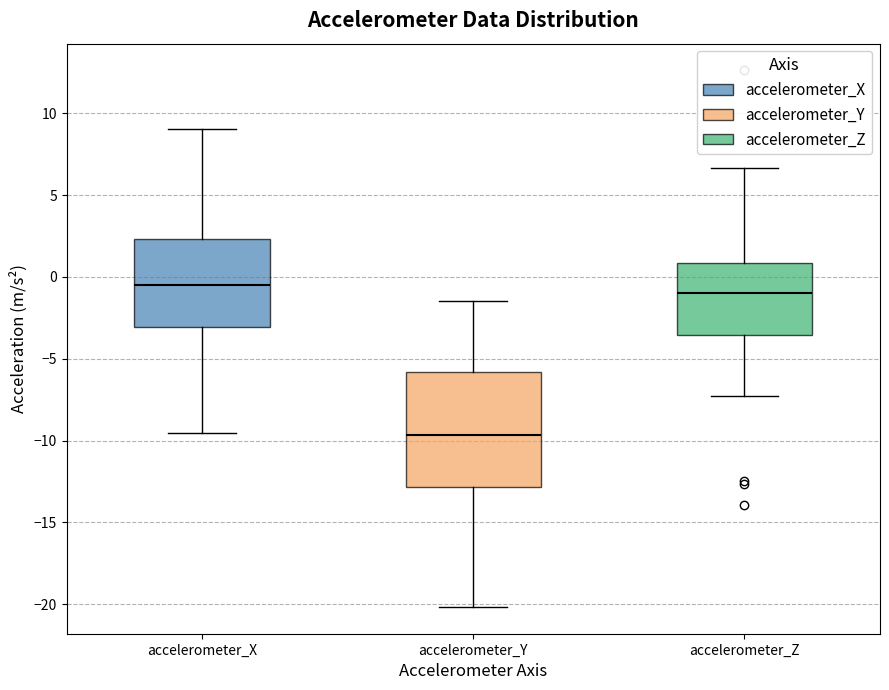

Which box is the tallest, from its lower edge to its upper edge?

accelerometer_Y